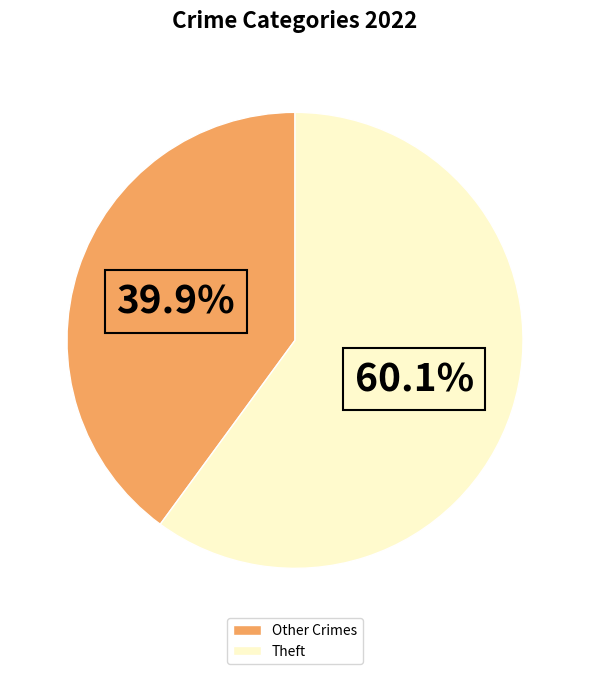

Is the sum of Theft and Other Crimes greater than half?

Yes